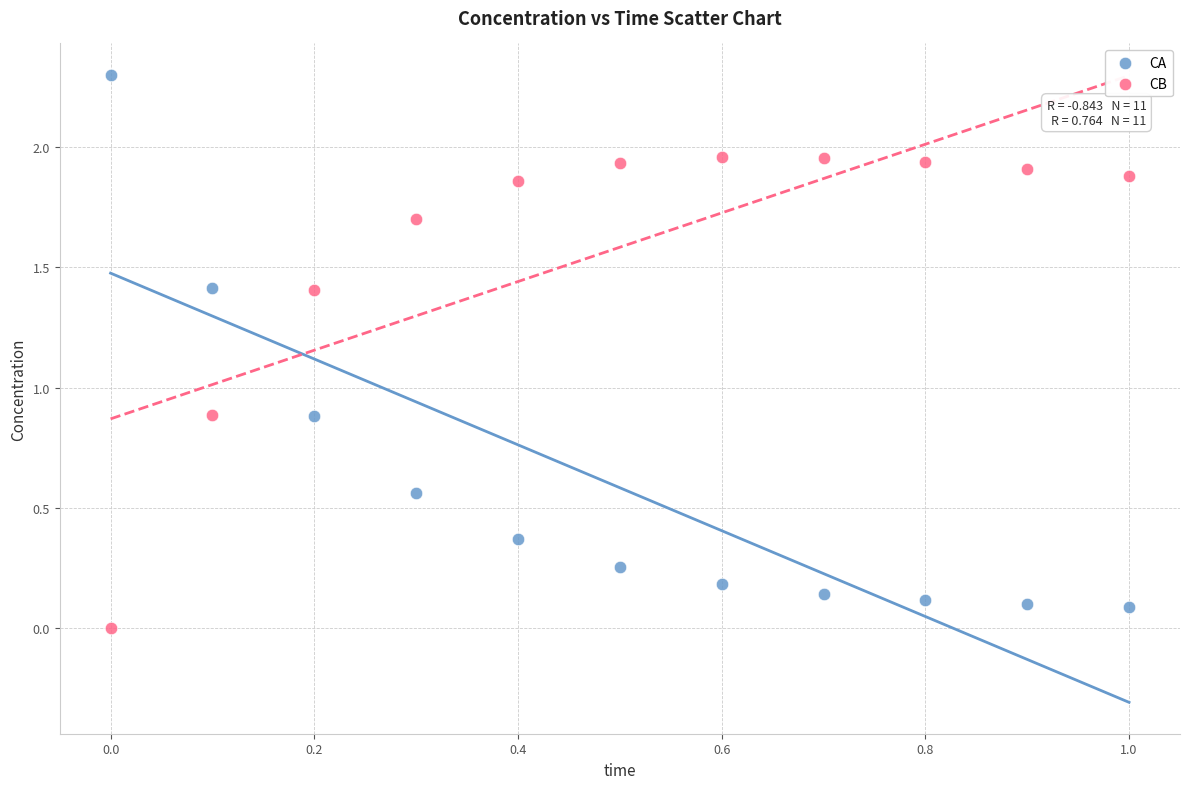

Which series reaches the minimum Y coordinate?

CB